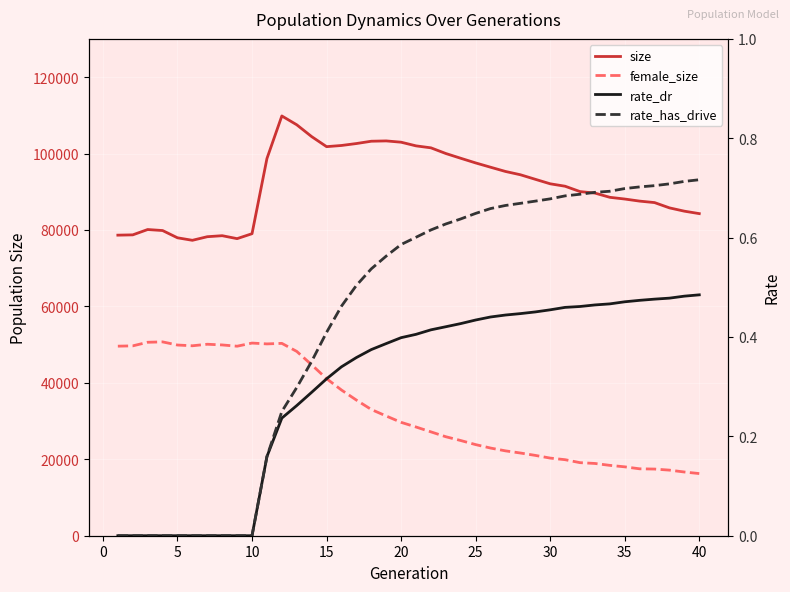

How many interior local valleys does the female_size series have?

3